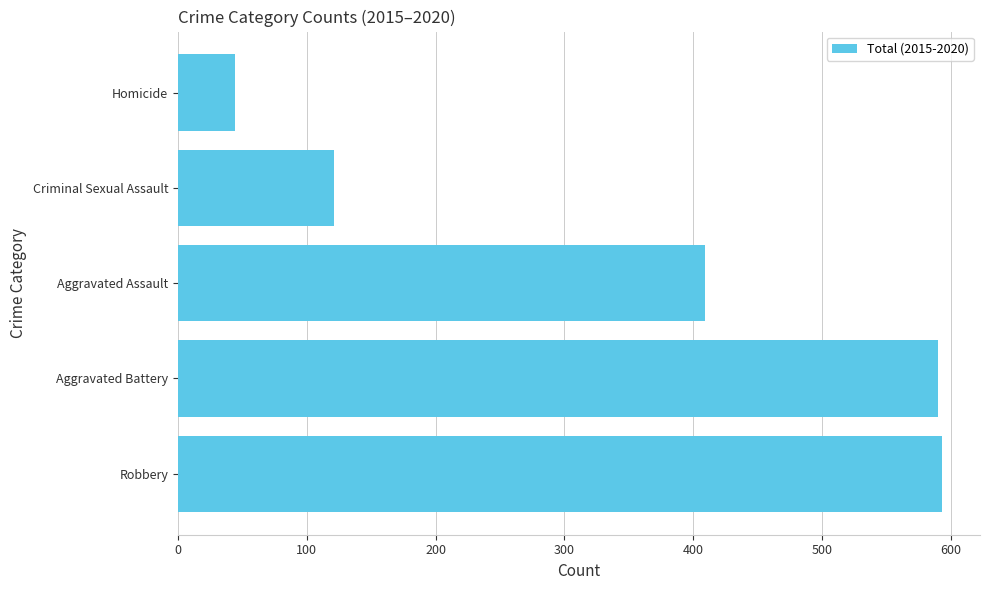

What is the minimum value shown in the chart?

44